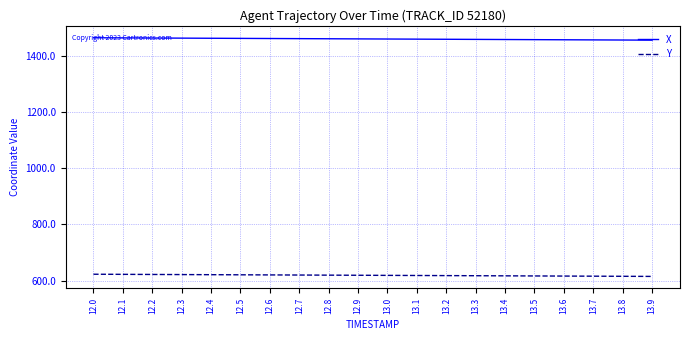

What is the lowest value of the X series?

1454.8